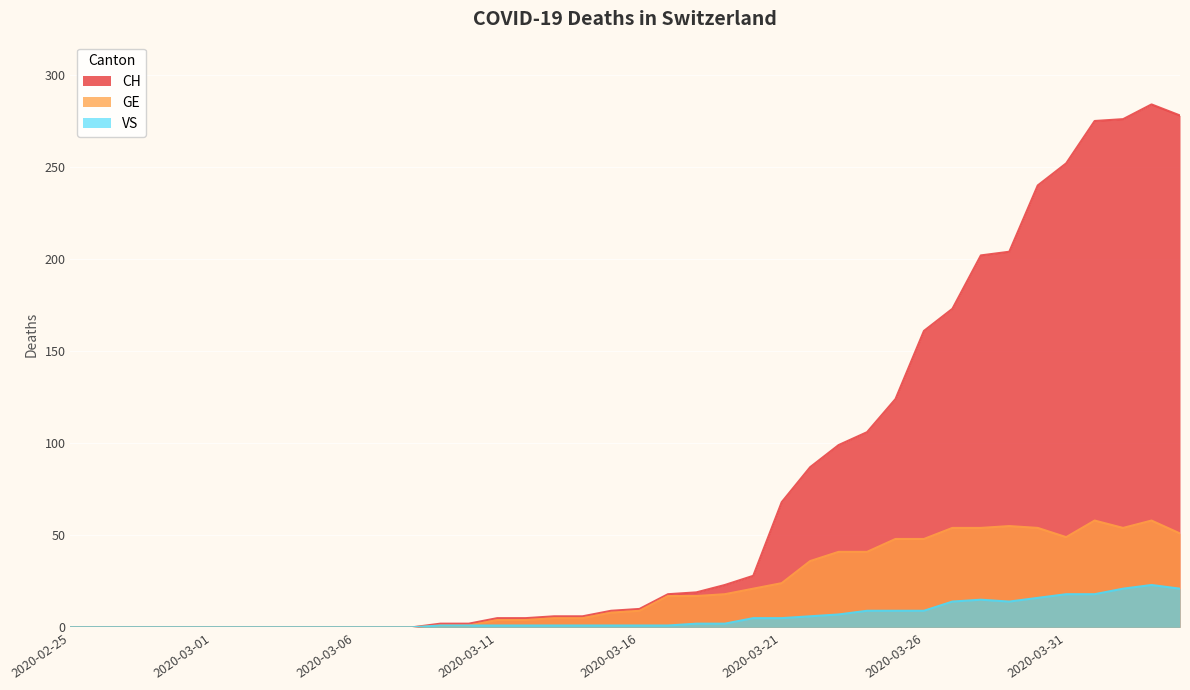

Is it true that GE equals 41 at 2020-03-24?

True